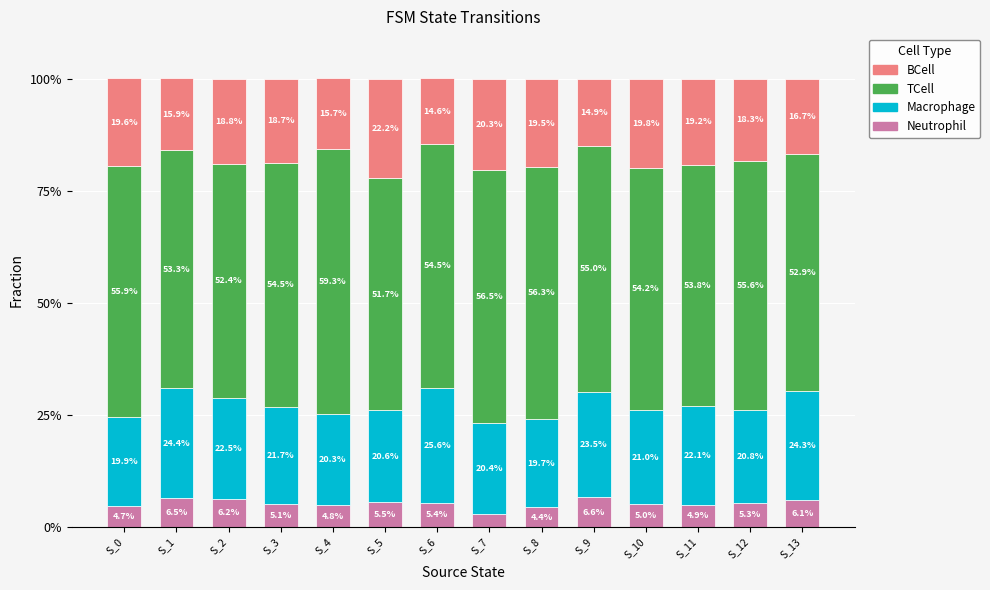

Which category has the lowest value in the Neutrophil series?

S_7